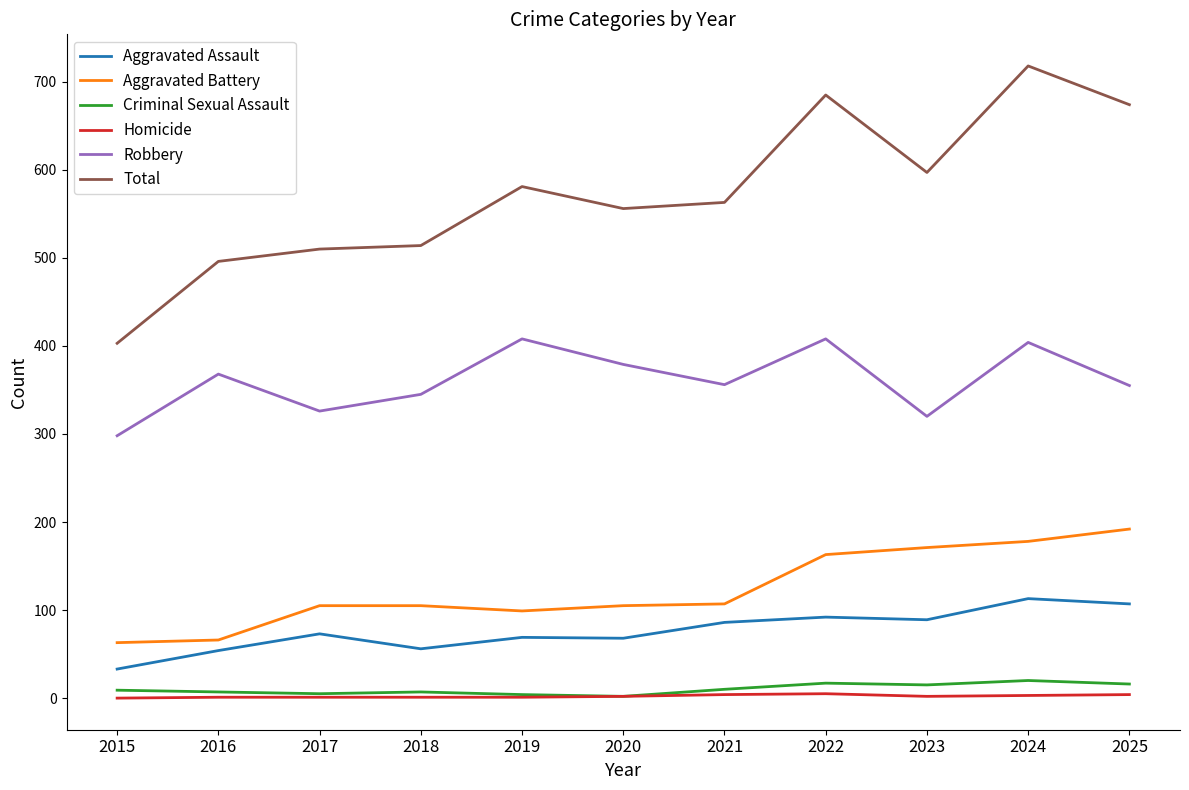

At how many categories does at least one series exceed 76?

11